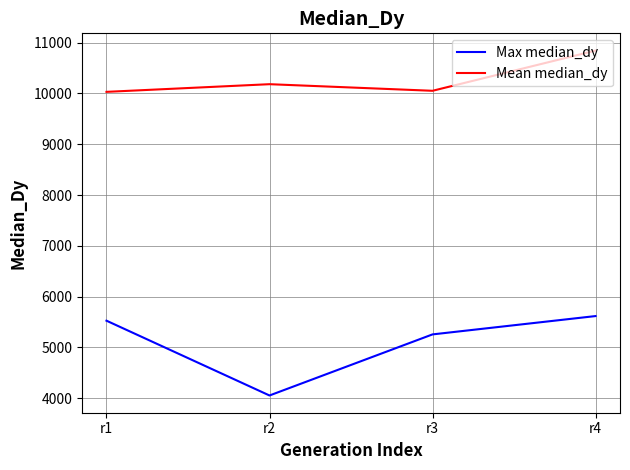

Read the Mean median_dy value at r1, to the nearest 10.

10030